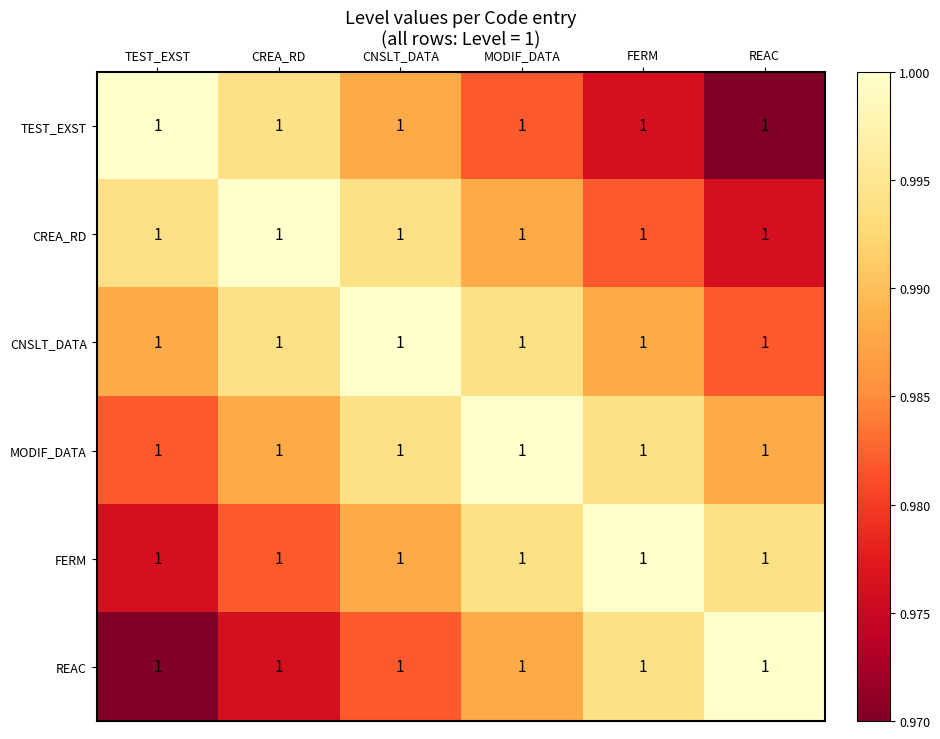

Rank the series at TEST_EXST from lowest to highest value.

REAC, FERM, MODIF_DATA, CNSLT_DATA, CREA_RD, TEST_EXST